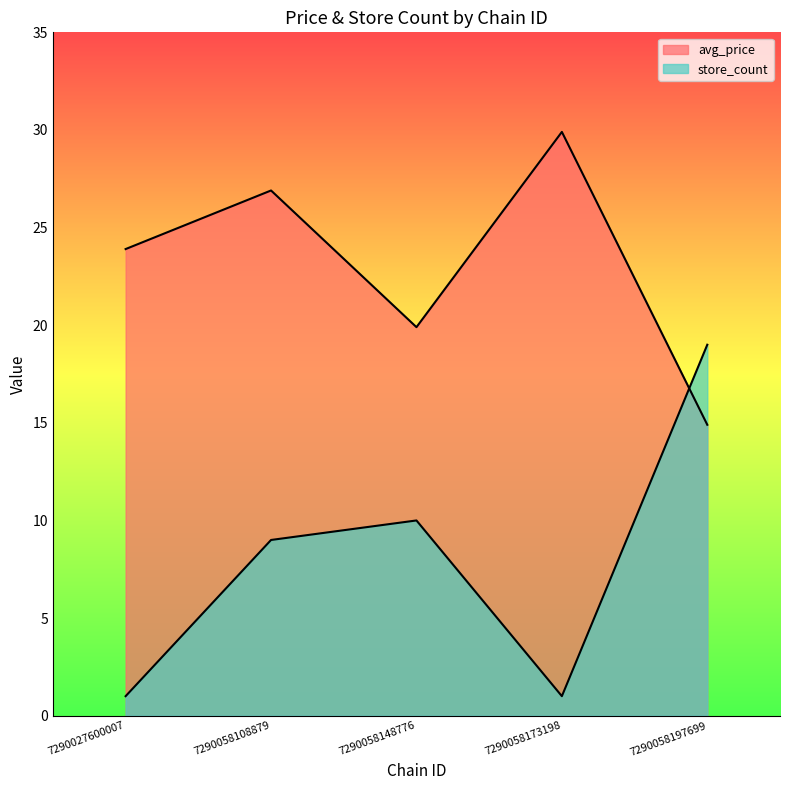

What are all the series names shown in the legend?

avg_price, store_count